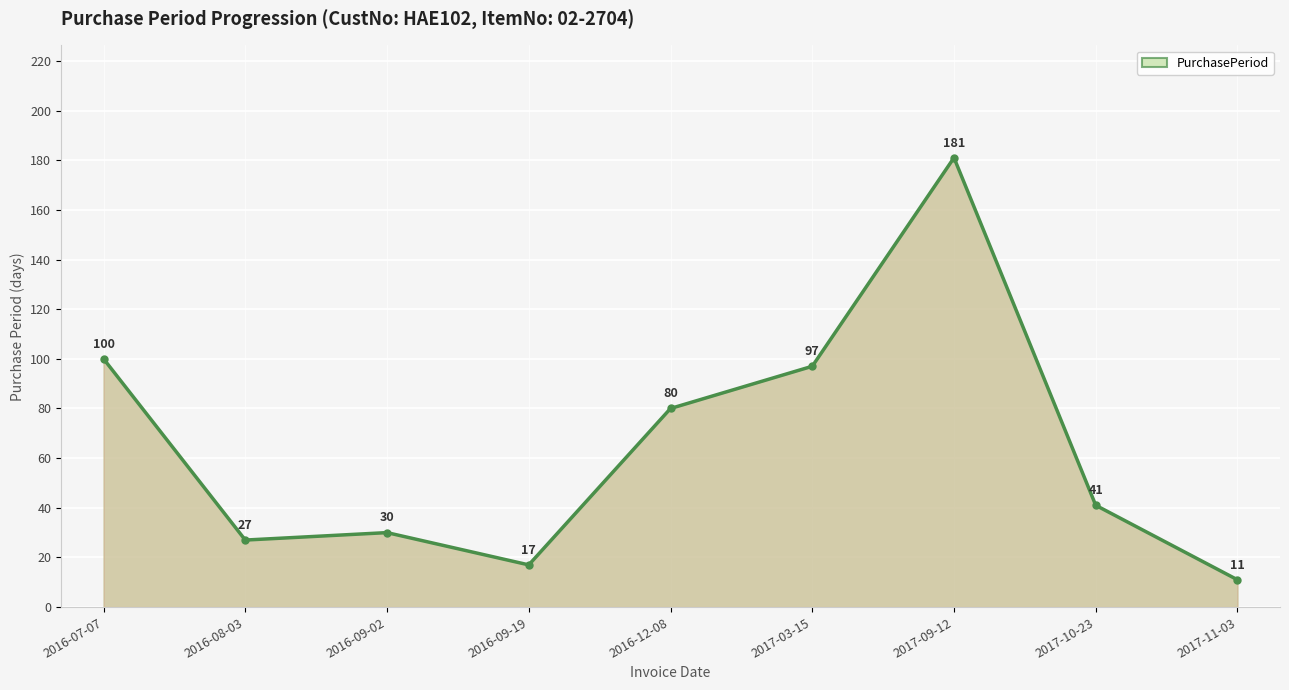

Which label corresponds to the largest value in the chart?

2017-09-12